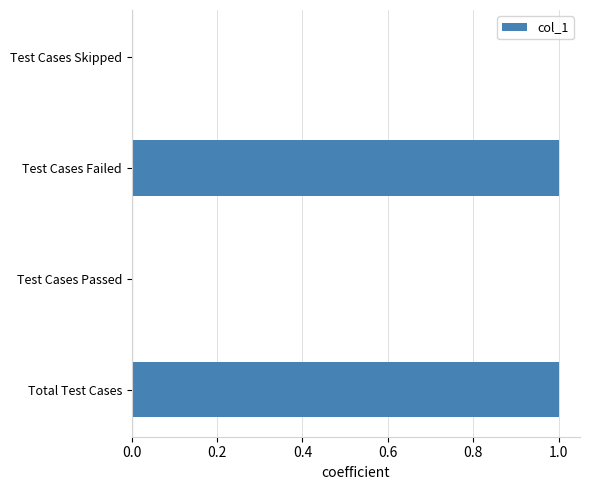

Is it true that the value at Test Cases Skipped is 0?

True